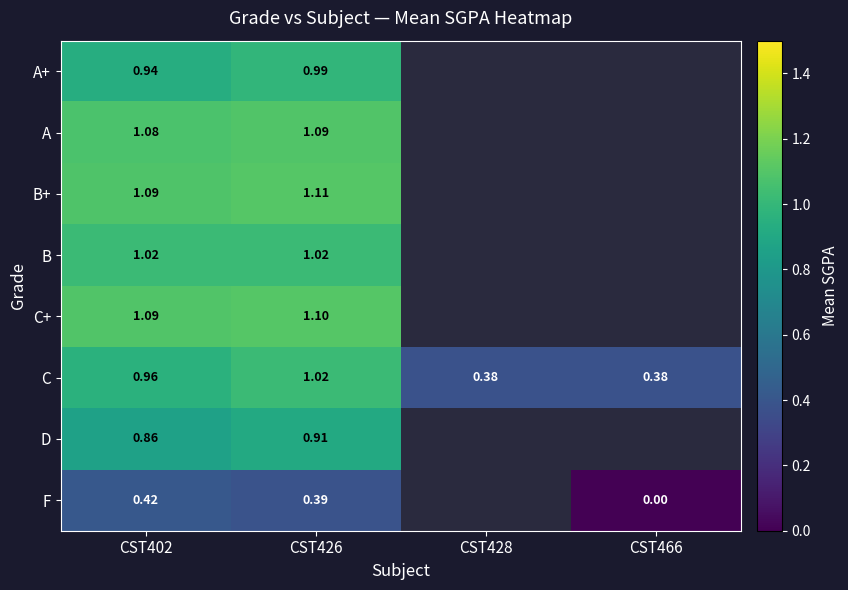

At which label does B reach its minimum?

CST402